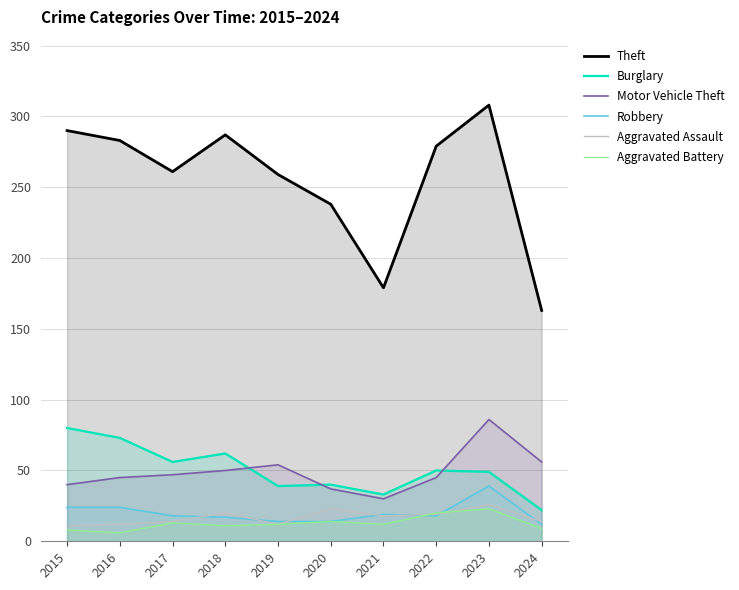

Where is the first local maximum for Motor Vehicle Theft?

2019